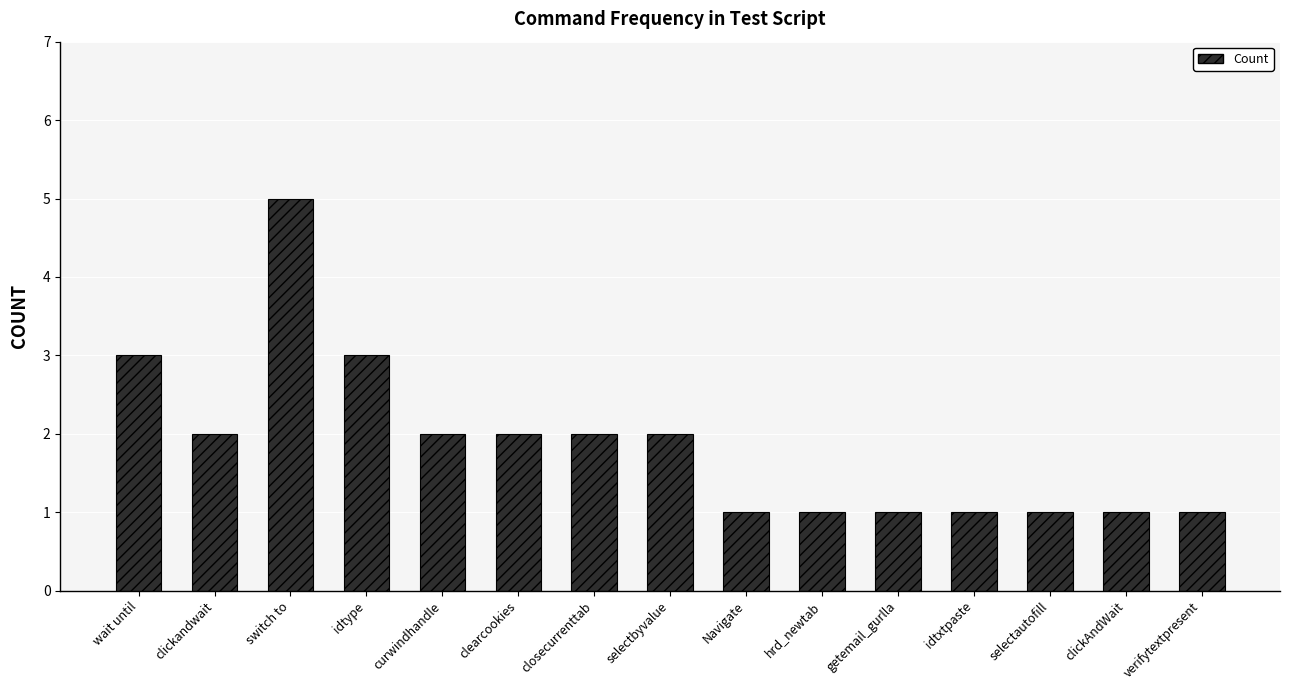

How many bars are there in total?

15